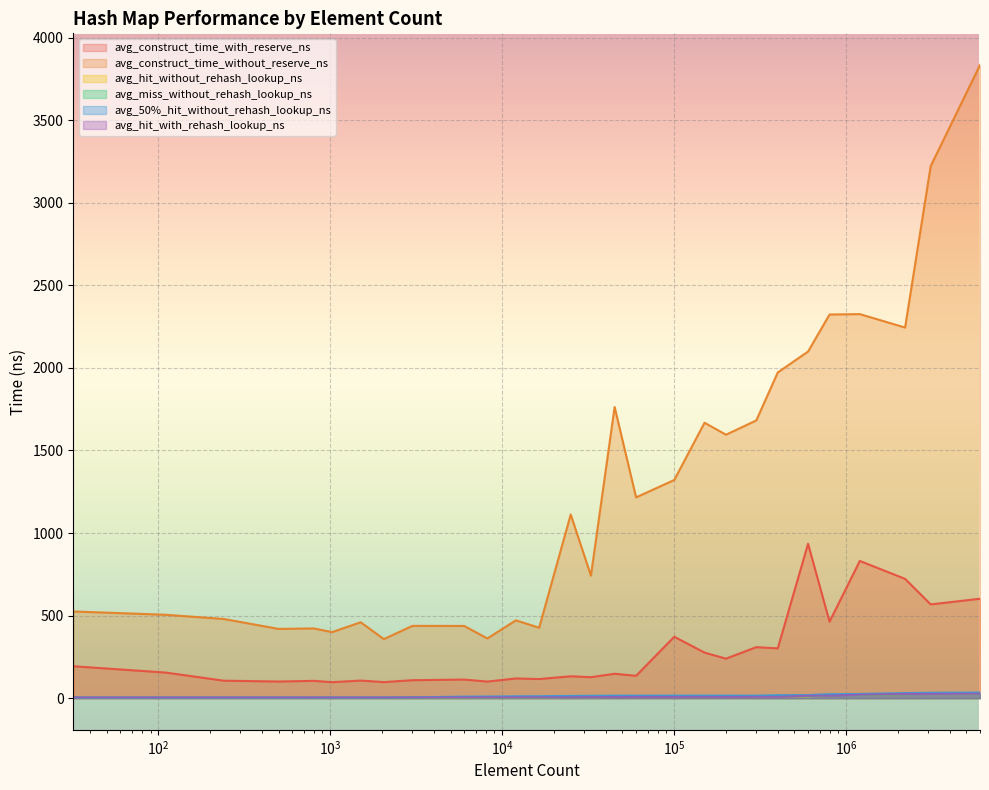

How many values in the avg_construct_time_with_reserve_ns series exceed 147?

14